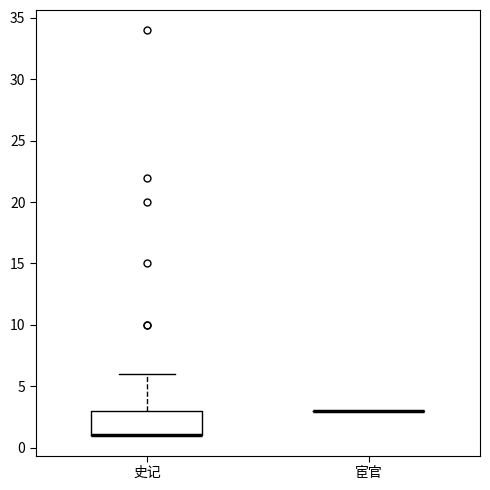

Comparing the boxes themselves (not the whiskers), which one is the tallest?

史记